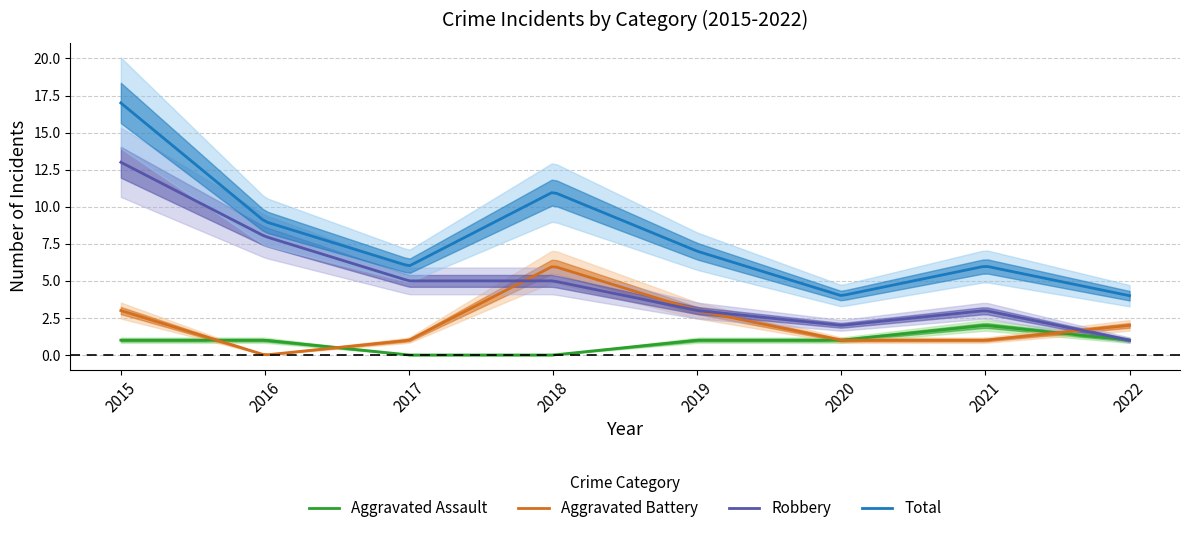

What is the value of the Aggravated Assault point at the 6th from the left?

1